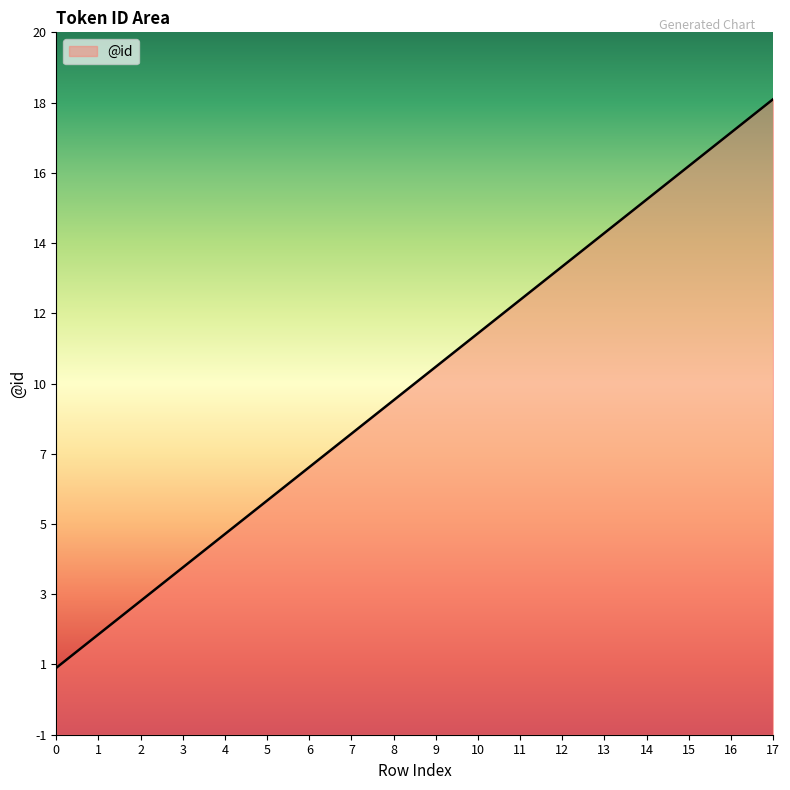

Is it true that the value at 14 is 15?

True